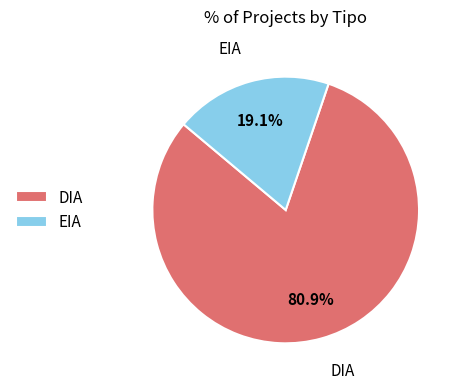

What percentage do EIA and DIA together represent?

100.0%